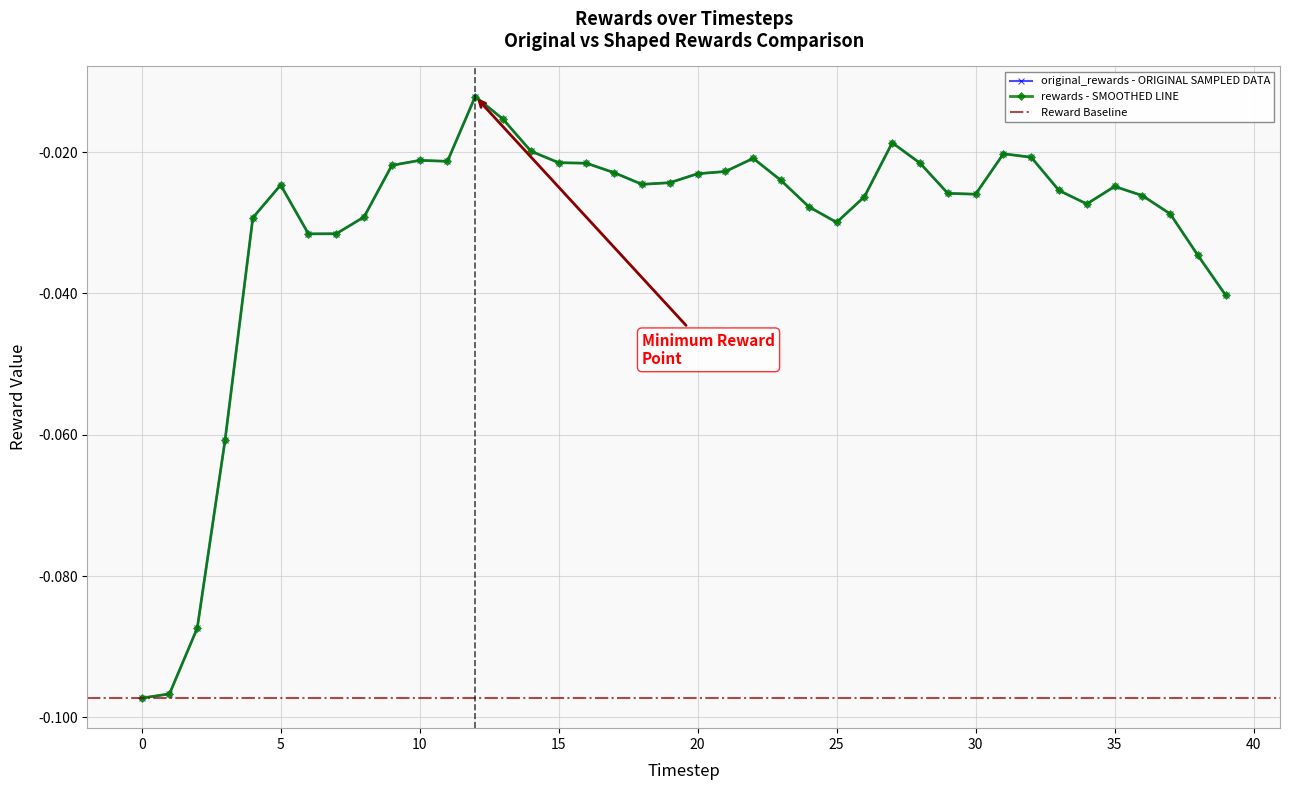

Which series has the largest range (max minus min)?

original_rewards